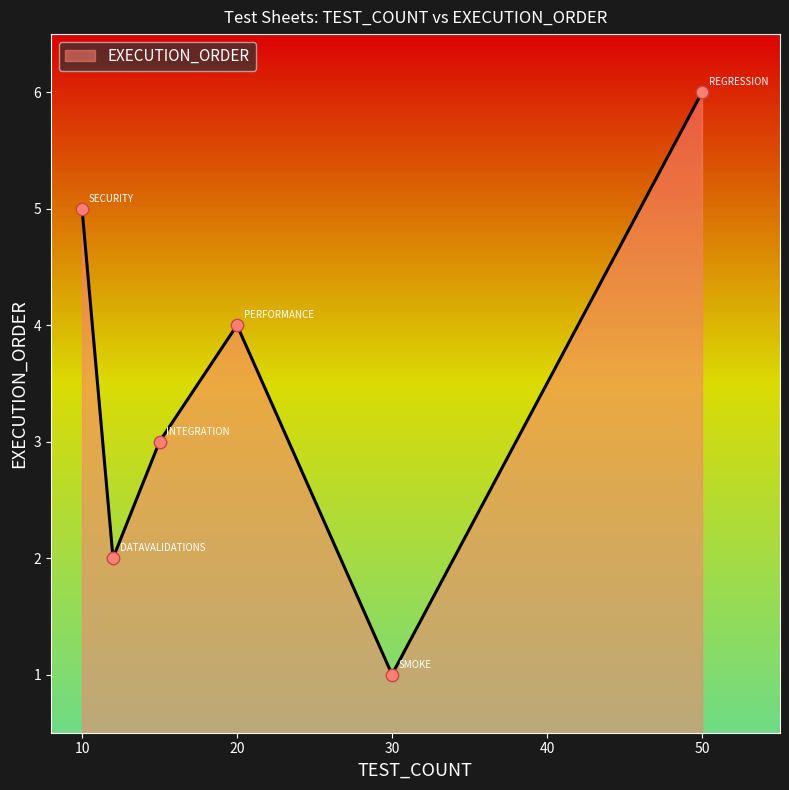

True or false: there are more than 1 points higher than both neighbors.

False